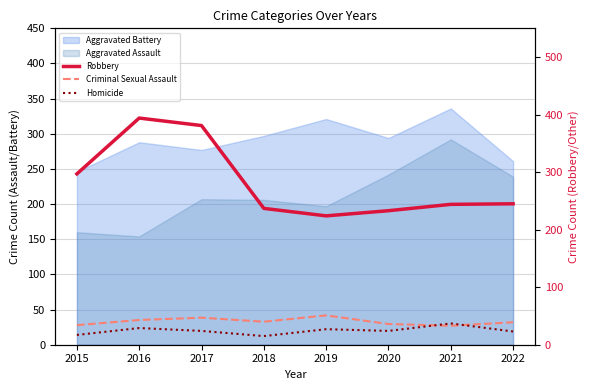

Read the Homicide value at 2019.

27